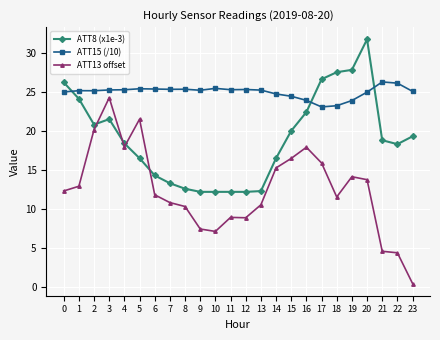

List the series in order of their overall mean, highest first.

ATT15 (/10), ATT8 (x1e-3), ATT13 offset